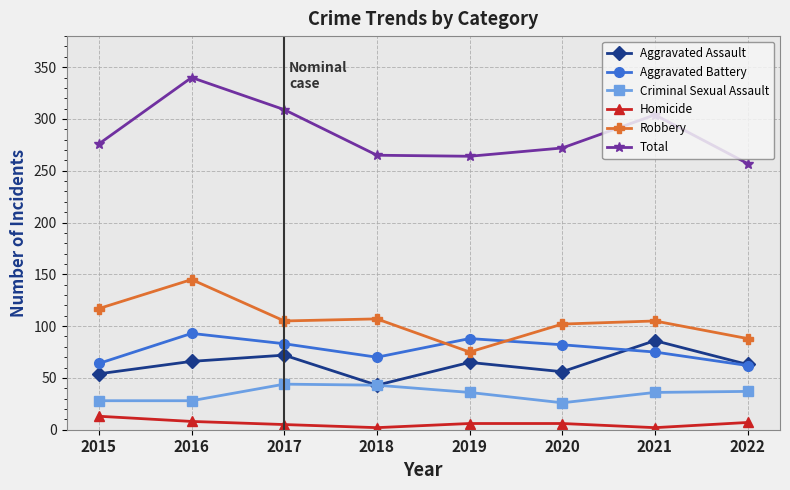

The value of Robbery at 2022 is 88. True or false?

True